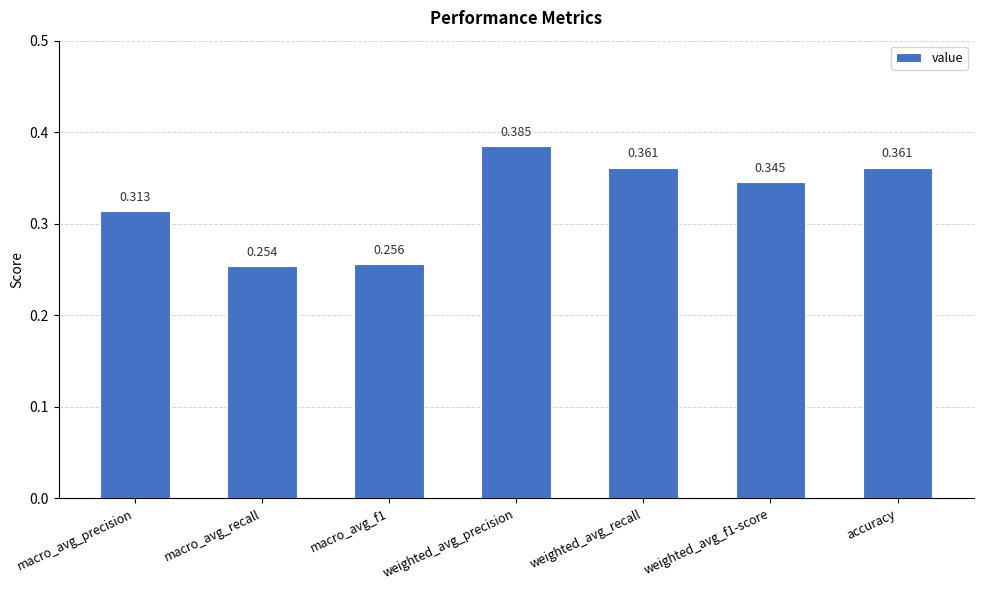

What is the sum of the values at weighted_avg_f1-score and weighted_avg_precision?

0.7